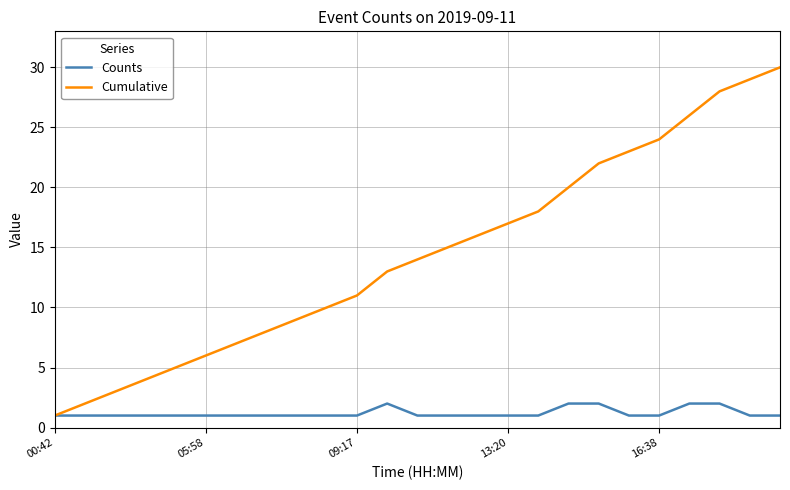

What is the greatest value displayed?

30